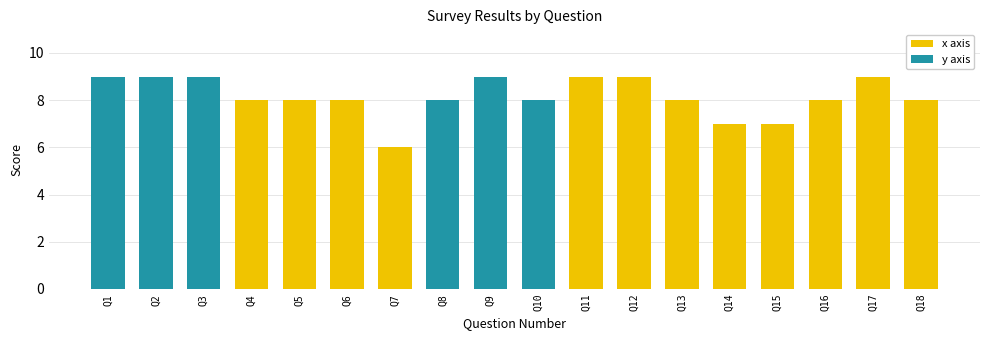

At Q15, list the series in order from largest to smallest.

x axis, y axis